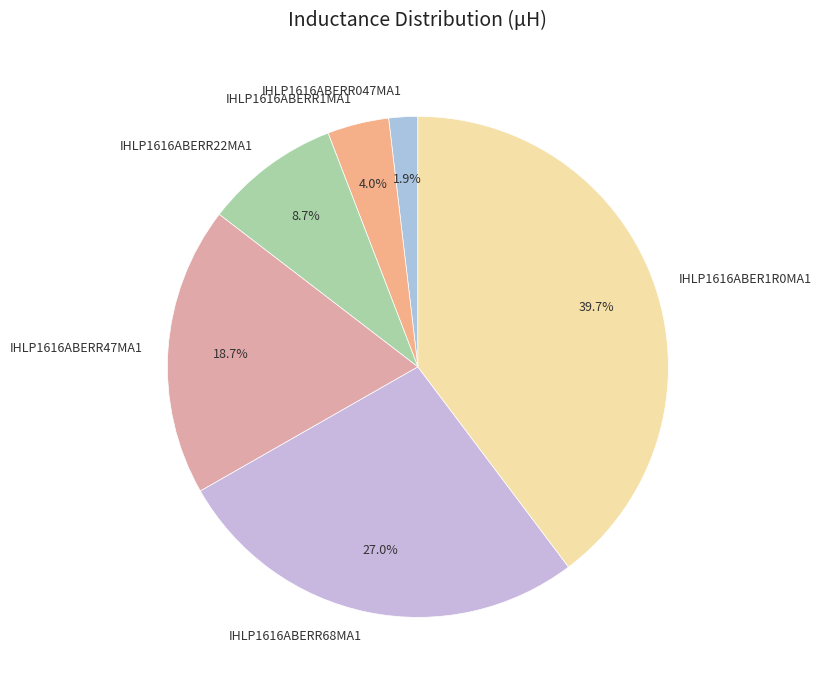

What is the smallest slice in the pie chart?

IHLP1616ABERR047MA1